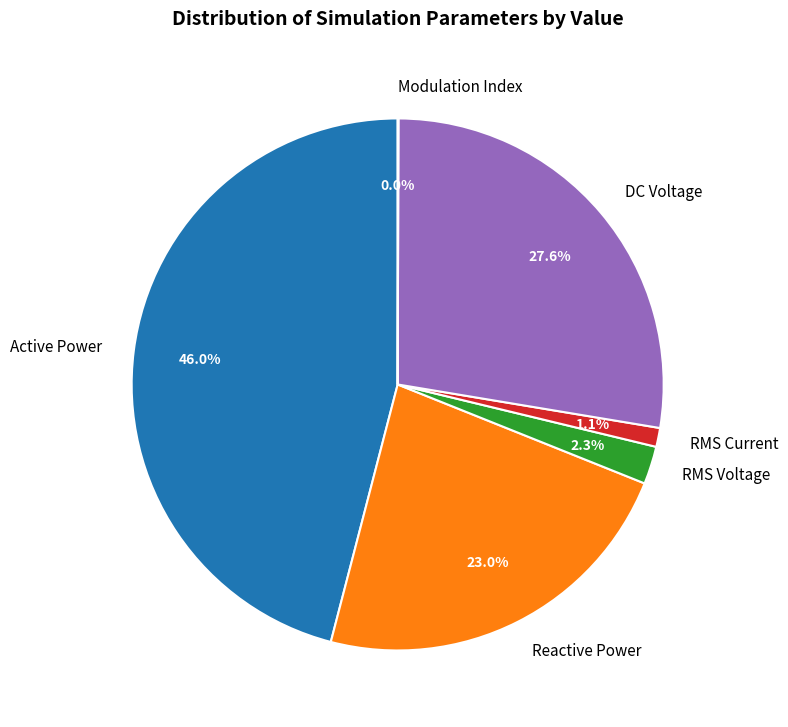

Combined, do Active Power and DC Voltage account for over 50%?

Yes